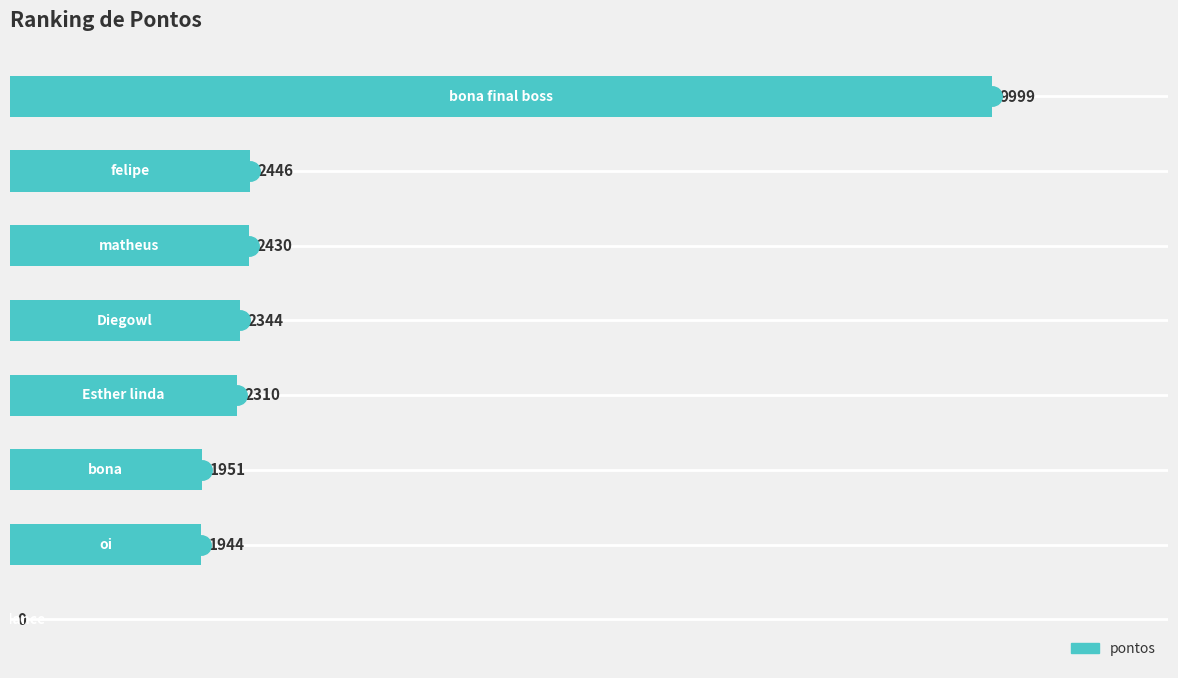

What is the sum of all values?

23424